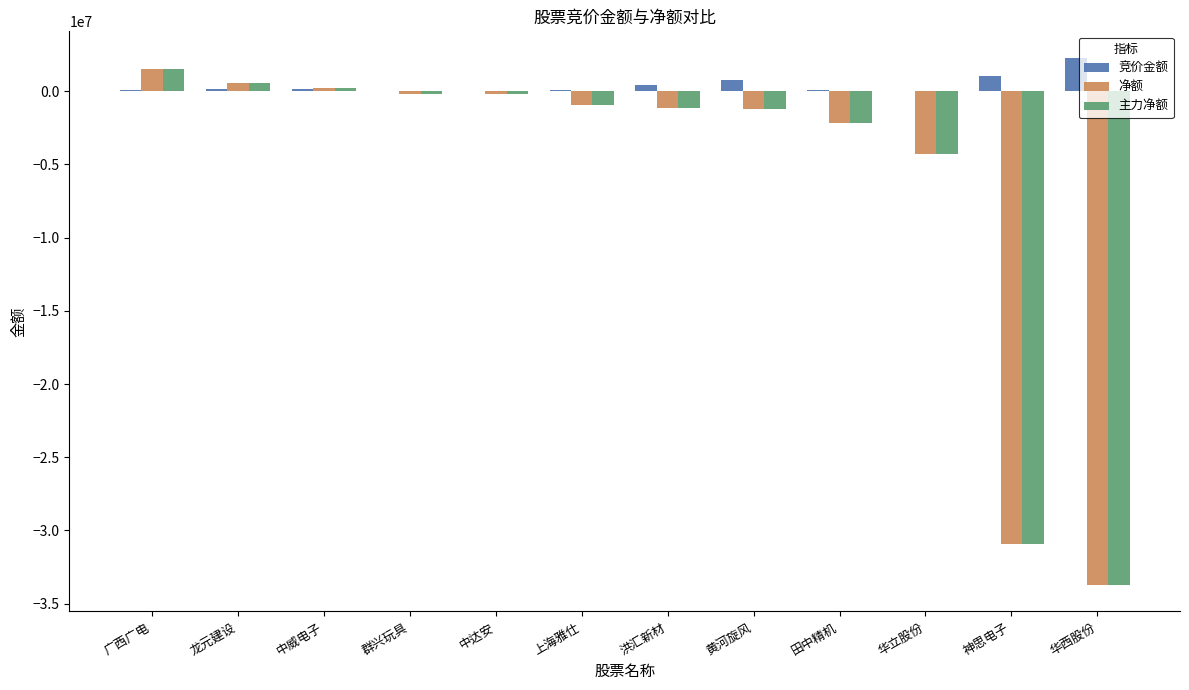

How many data points does each series have?

12